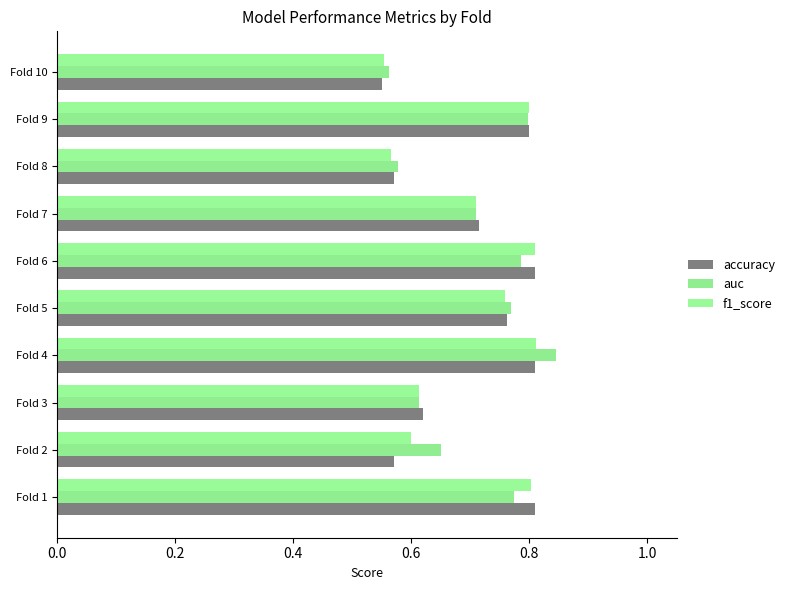

How many data points does each series have?

10